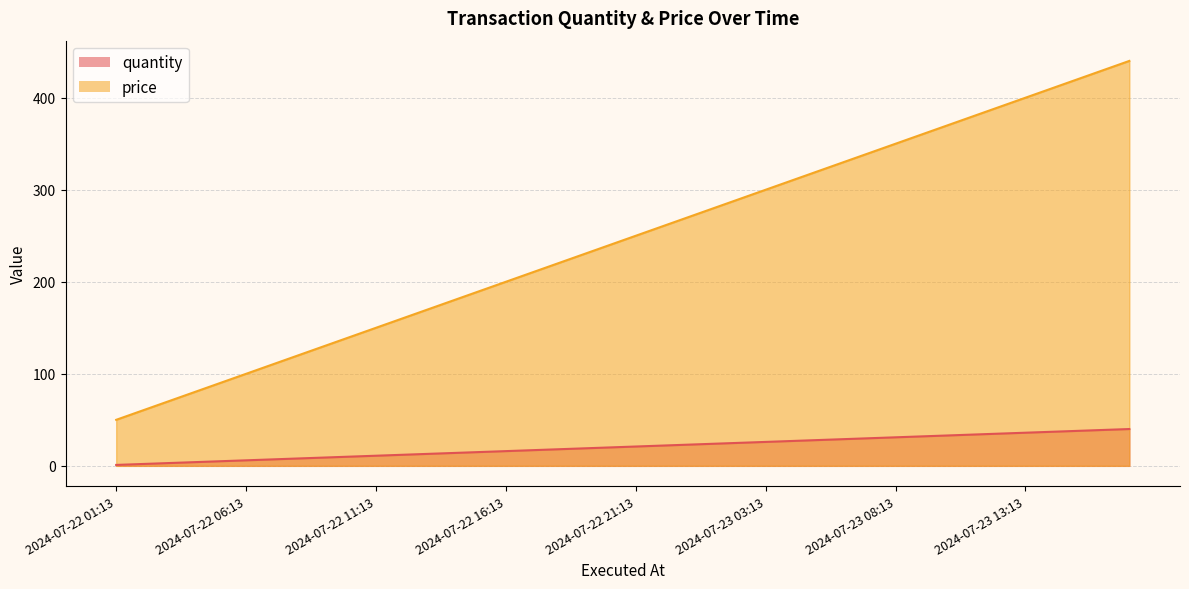

What is the difference between the highest and lowest values at 2024-07-23 00:13?

247